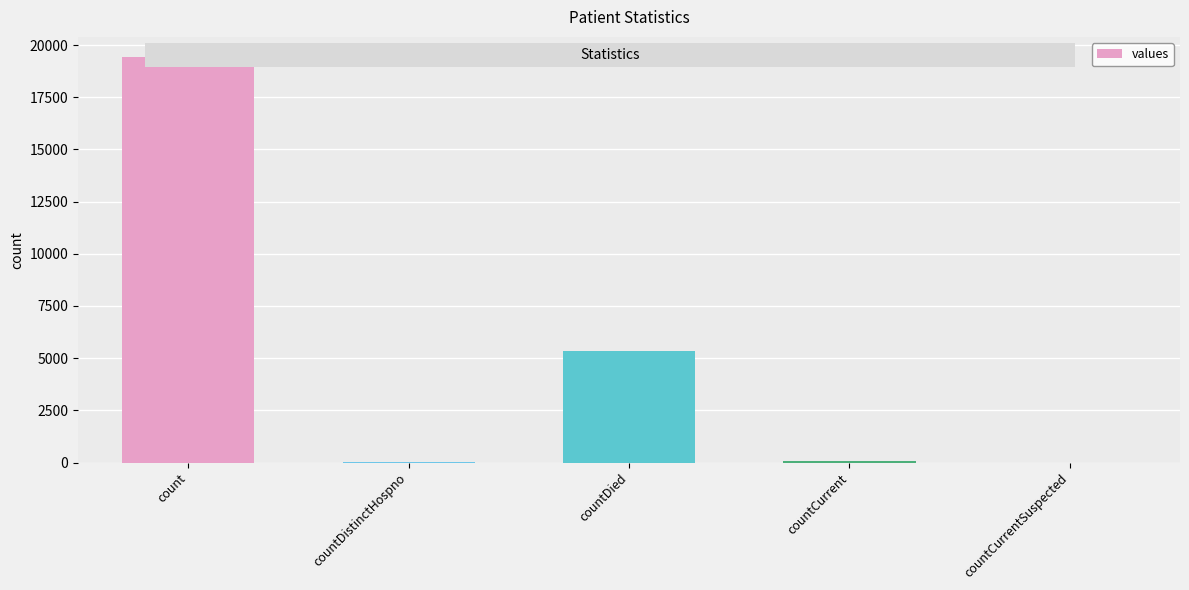

What is the maximum value shown in the chart?

19420